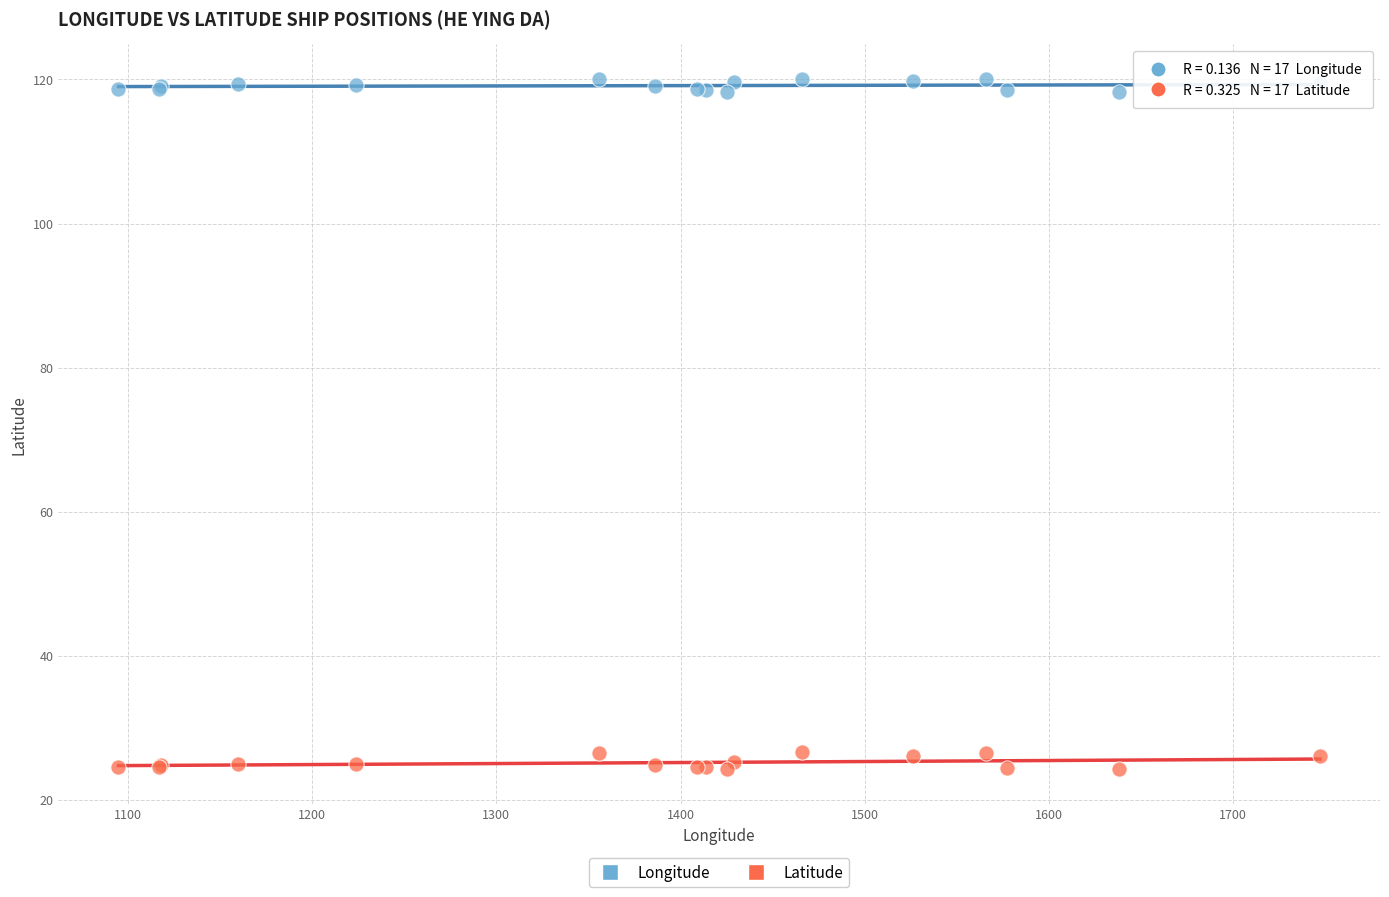

Which series reaches the maximum Y coordinate?

Longitude